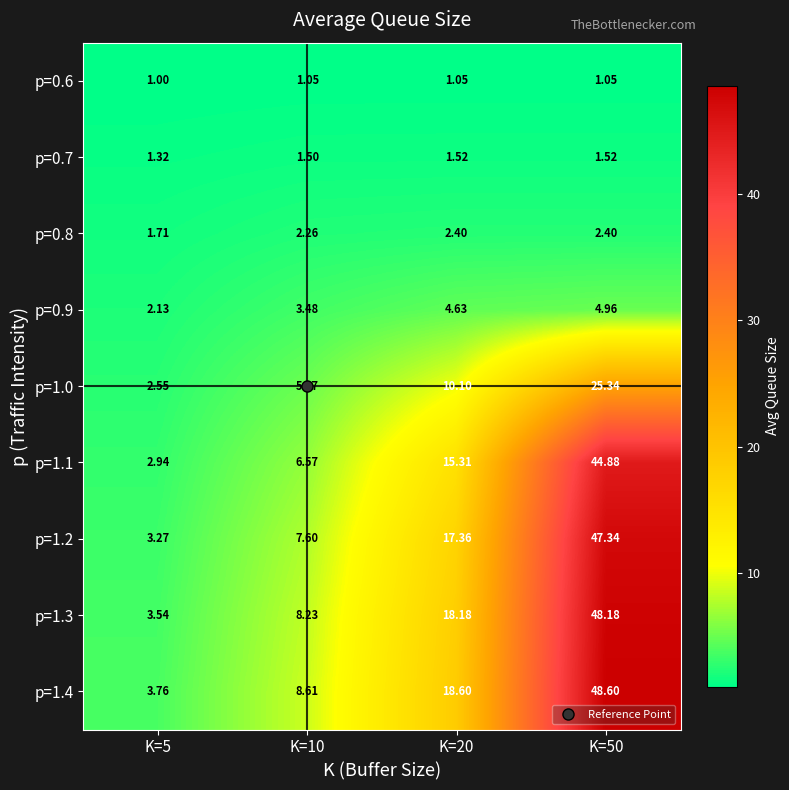

At how many categories does at least one series exceed 24?

1